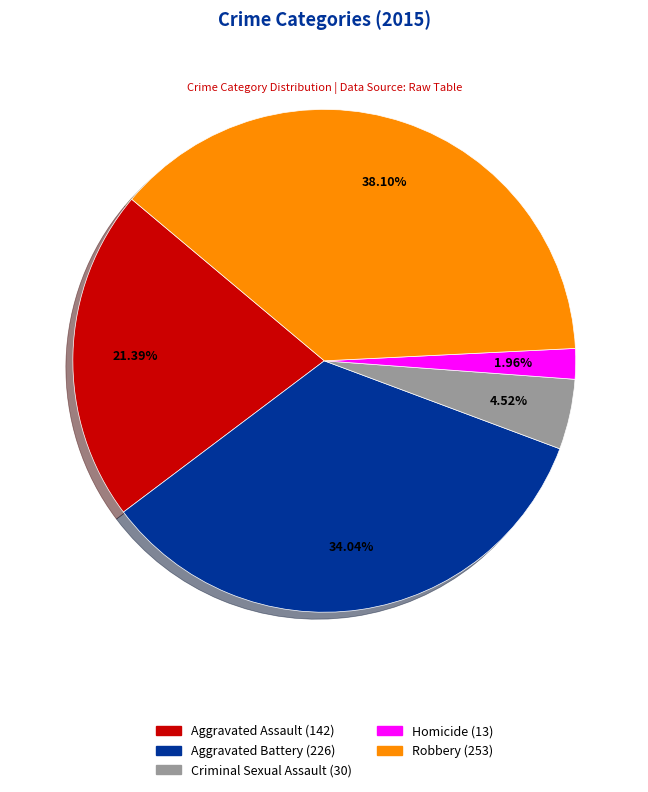

To the nearest percent, what is the combined percentage of Criminal Sexual Assault and Aggravated Assault?

26%